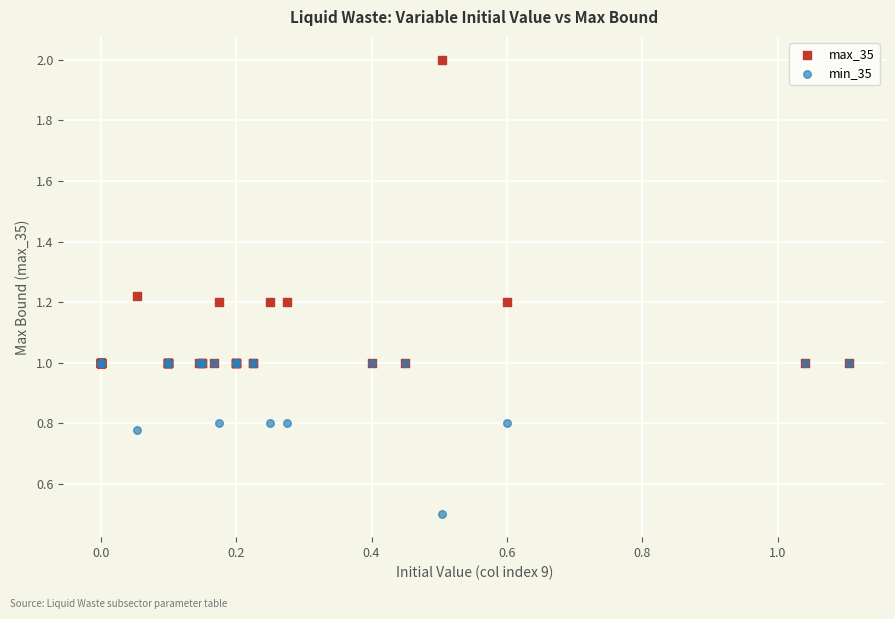

In the min_35 series, what Y value is closest to 0?

0.5